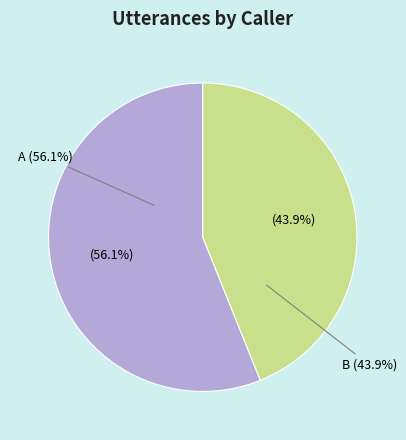

To the nearest percent, what is the difference between the largest and smallest slice percentages?

12%